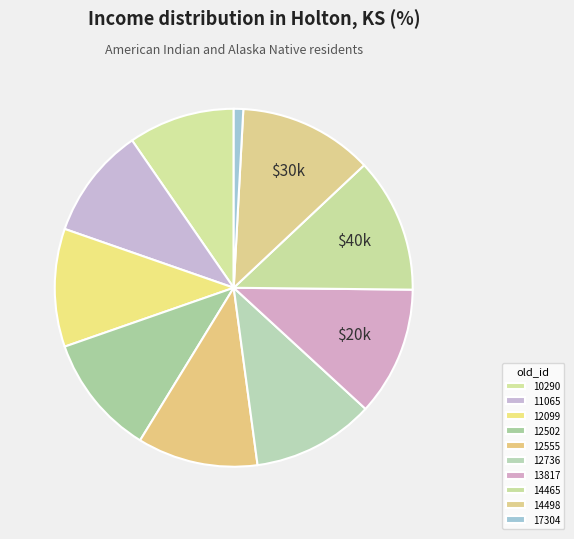

What percentage do 14465 and 12502 together represent?

23.1%